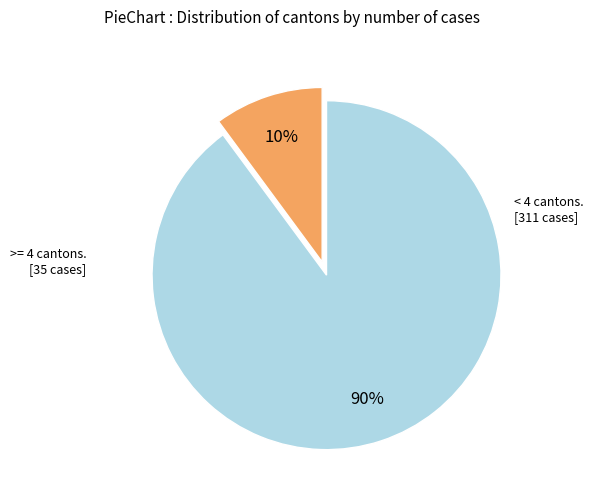

To the nearest percent, what is the average slice percentage?

50%